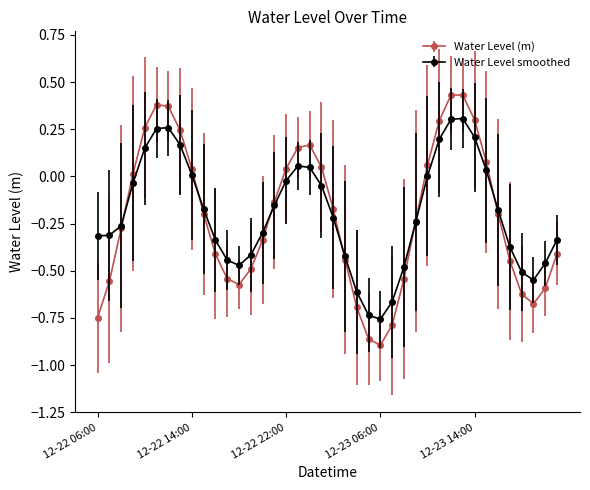

List the series in order of their peak value, lowest first.

Water Level smoothed, Water Level (m)